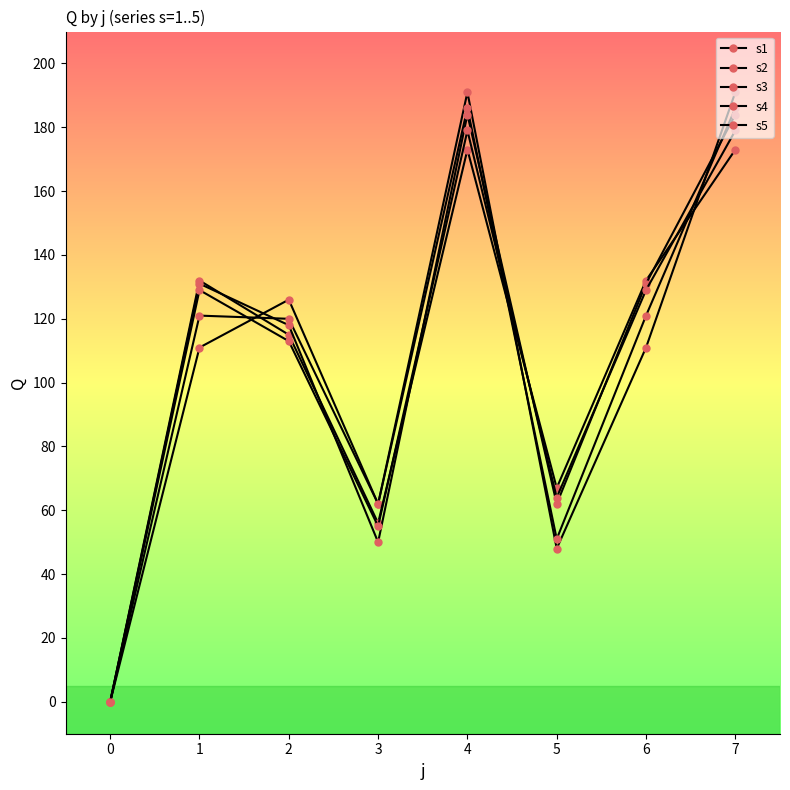

List the series in order of their peak value, highest first.

s1, s2, s4, s5, s3